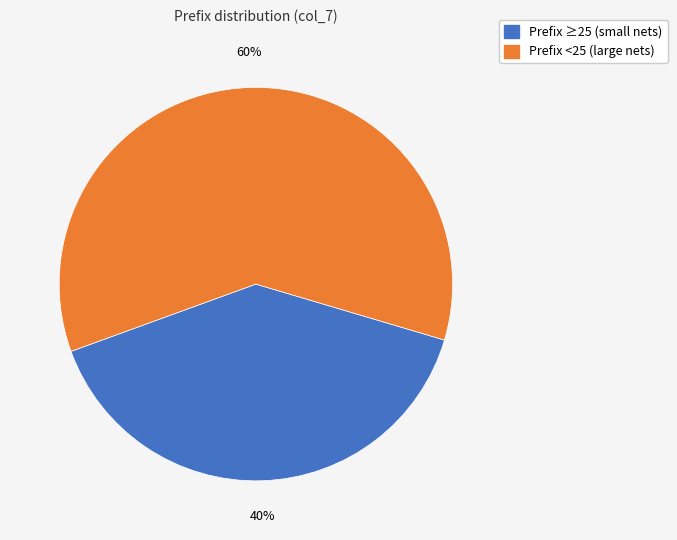

Does any single category account for the majority?

Yes